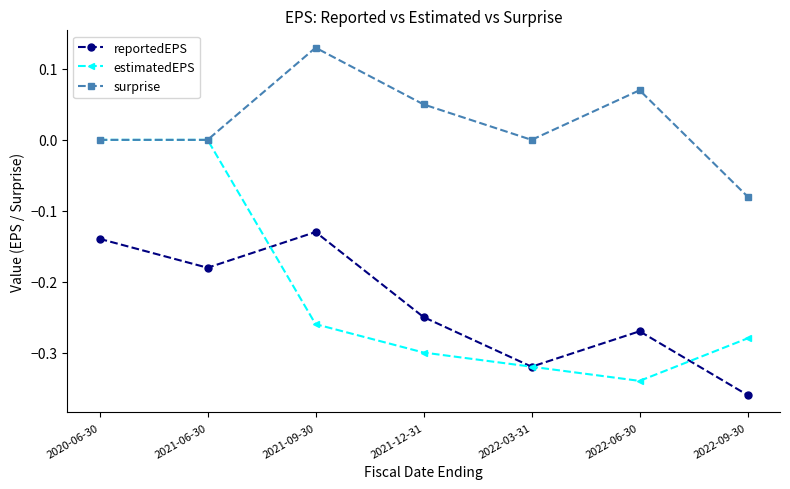

At which category is the sum across all series the highest?

2020-06-30